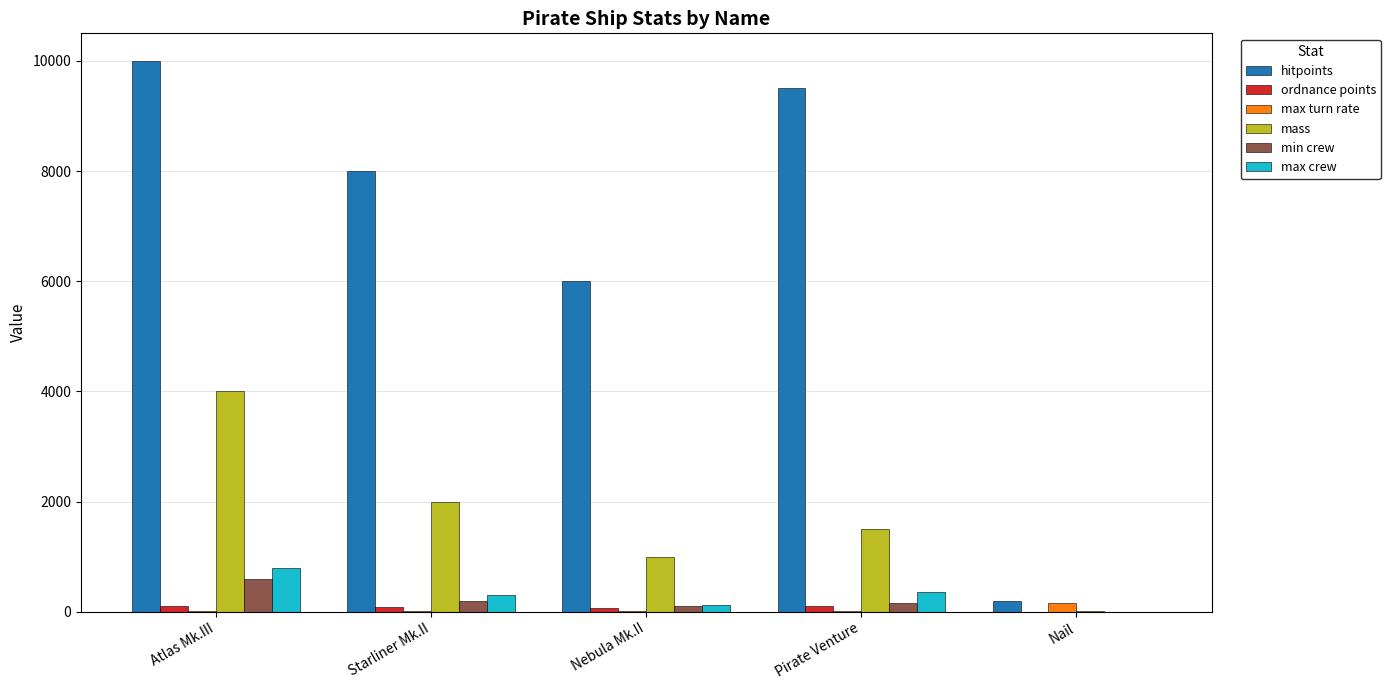

What is the average value of the min crew series?

210